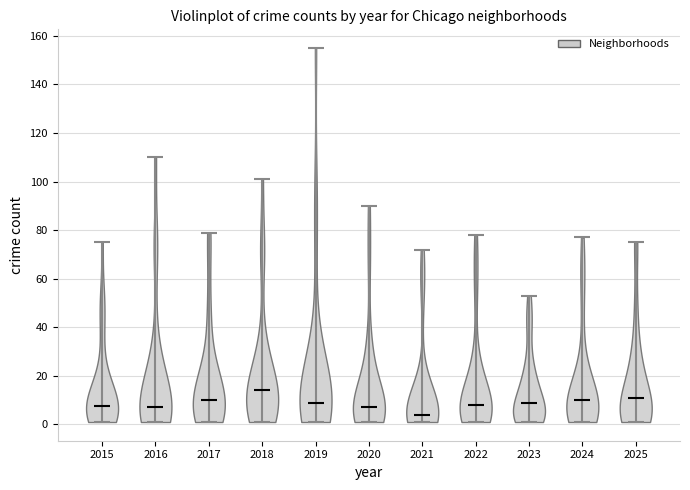

Which violin has the highest median line?

2018